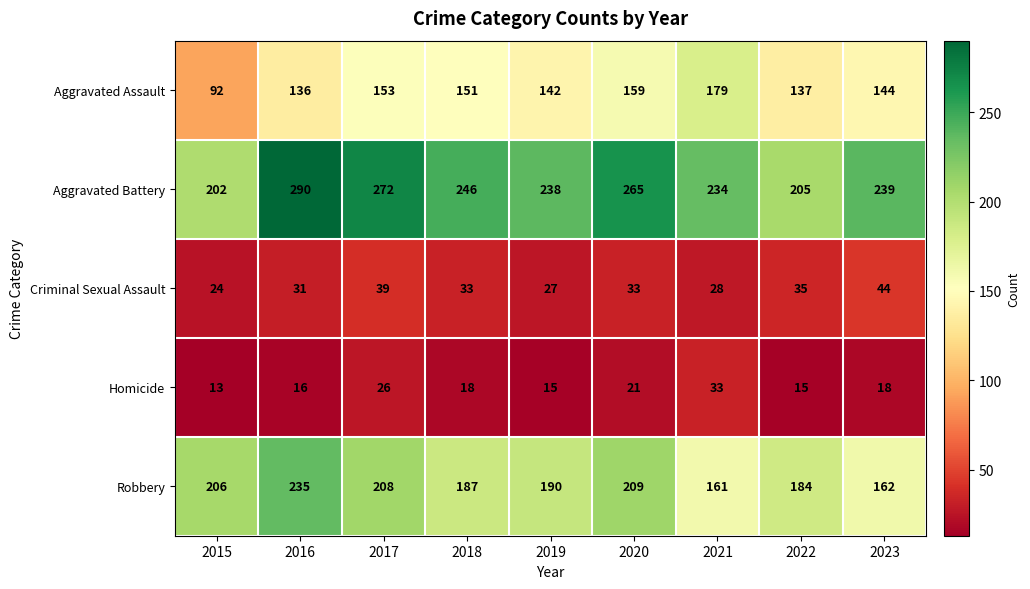

What value does the Robbery series have at 2017, to the nearest 10?

210